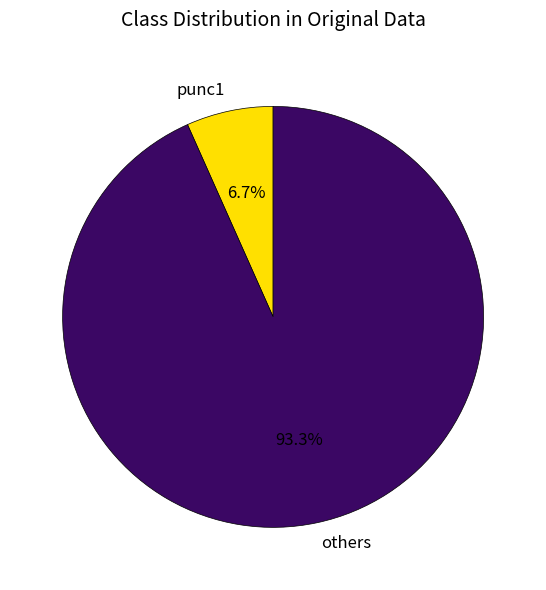

Rank the categories by value from lowest to highest.

punc1, others